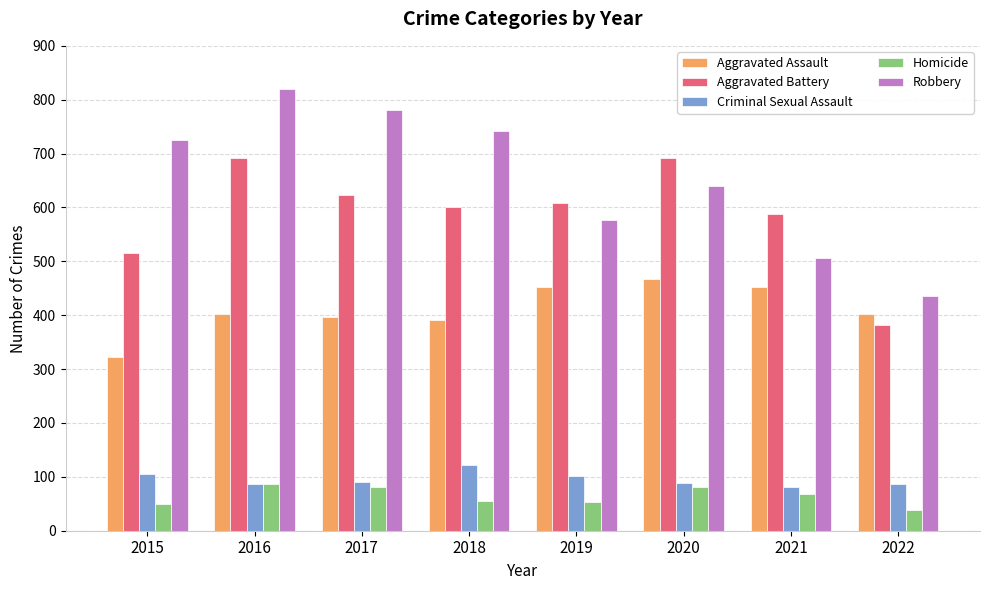

The Robbery series shows 231 at 2016. True or false?

False